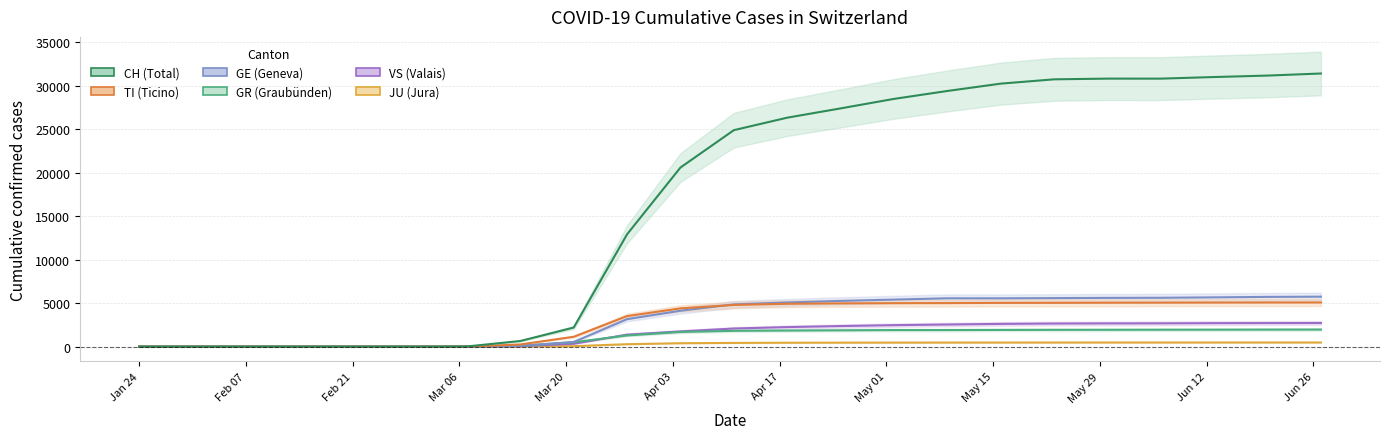

Between Jan 24 and Feb 07, which series saw the biggest shift?

CH